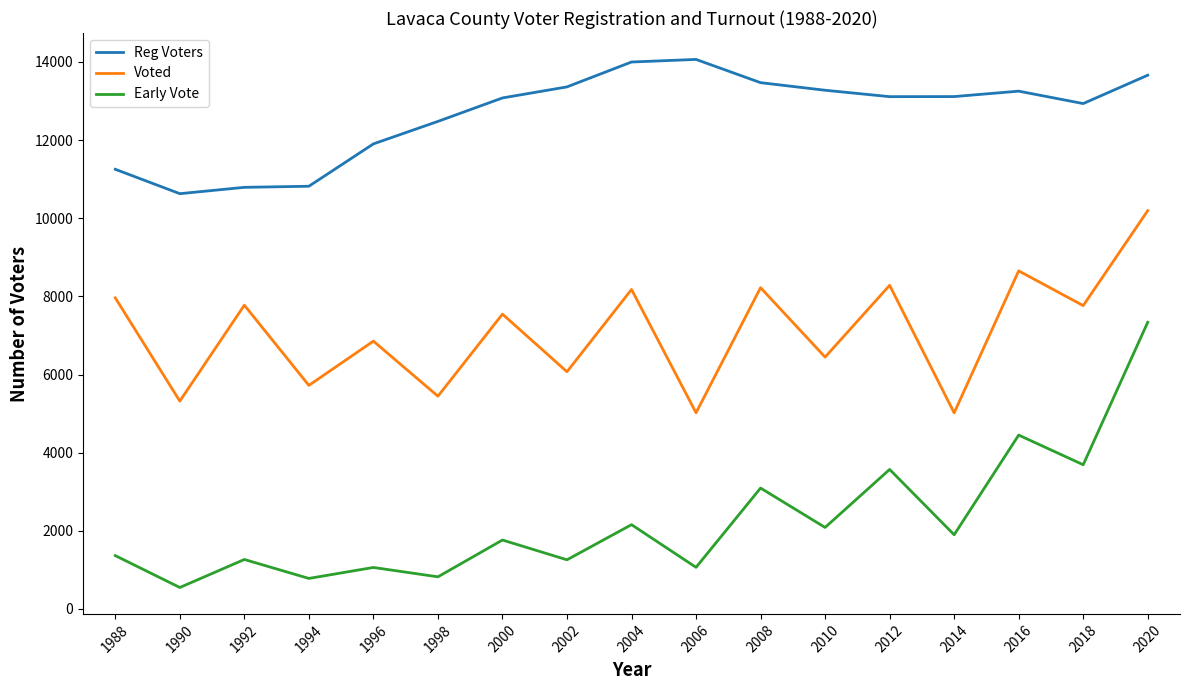

What is the total value across all series at 2006?

20151